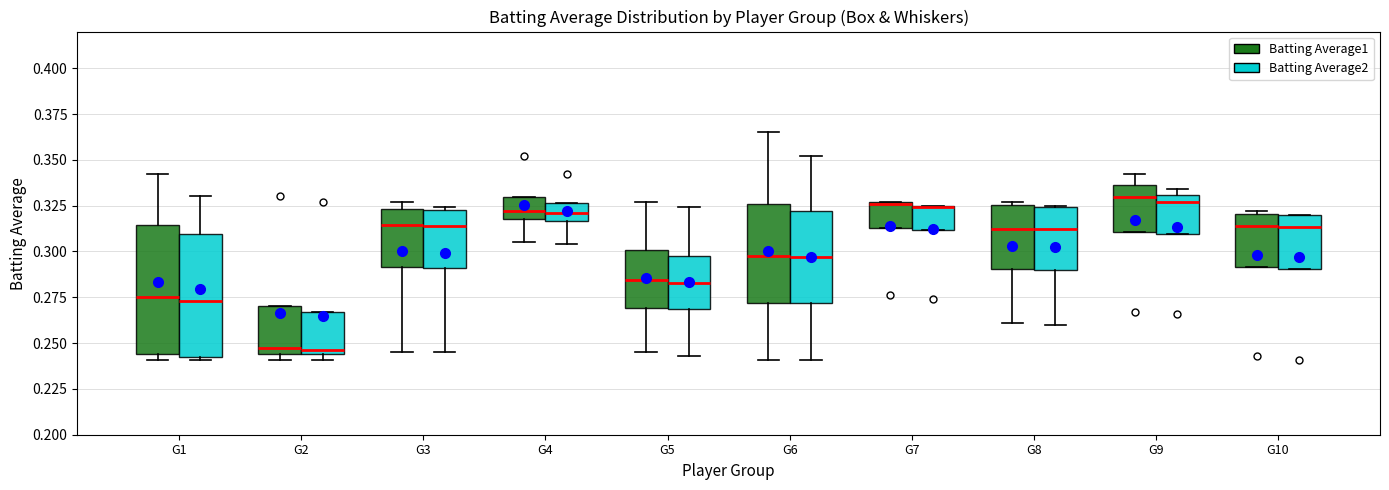

Reading left to right, transcribe this box plot: for each box, give where its median line is, the range the box spans, and where its two whiskers end, as read against the y-axis. The values are not printed on the chart, so give them approximately, as read against the axis.

G1 (Batting Average1): median 0.275, box 0.245 to 0.315, whiskers 0.240 to 0.340
G1 (Batting Average2): median 0.275, box 0.245 to 0.310, whiskers 0.240 to 0.330
G2 (Batting Average1): median 0.250, box 0.245 to 0.270, whiskers 0.240 to 0.270
G2 (Batting Average2): median 0.245 (just above the box's lower edge), box 0.245 to 0.265, whiskers 0.240 to 0.265
G3 (Batting Average1): median 0.315, box 0.290 to 0.325, whiskers 0.245 to 0.325 (just above the box's upper edge)
G3 (Batting Average2): median 0.315, box 0.290 to 0.325, whiskers 0.245 to 0.325 (just above the box's upper edge)
G4 (Batting Average1): median 0.320 (inside the box), box 0.320 to 0.330, whiskers 0.305 to 0.330
G4 (Batting Average2): median 0.320, box 0.315 to 0.325, whiskers 0.305 to 0.325
G5 (Batting Average1): median 0.285, box 0.270 to 0.300, whiskers 0.245 to 0.325
G5 (Batting Average2): median 0.285, box 0.270 to 0.300, whiskers 0.245 to 0.325
G6 (Batting Average1): median 0.300, box 0.270 to 0.325, whiskers 0.240 to 0.365
G6 (Batting Average2): median 0.295, box 0.270 to 0.320, whiskers 0.240 to 0.350
G7 (Batting Average1): median 0.325, box 0.315 to 0.325, whiskers 0.315 to 0.325
G7 (Batting Average2): median 0.325 (drawn on the box's upper edge), box 0.310 to 0.325, whiskers 0.310 to 0.325
G8 (Batting Average1): median 0.315, box 0.290 to 0.325, whiskers 0.260 to 0.325 (just above the box's upper edge)
G8 (Batting Average2): median 0.310, box 0.290 to 0.325, whiskers 0.260 to 0.325
G9 (Batting Average1): median 0.330, box 0.310 to 0.335, whiskers 0.310 to 0.340
G9 (Batting Average2): median 0.325, box 0.310 to 0.330, whiskers 0.310 to 0.335
G10 (Batting Average1): median 0.315, box 0.290 to 0.320, whiskers 0.290 to 0.320 (just above the box's upper edge)
G10 (Batting Average2): median 0.315, box 0.290 to 0.320, whiskers 0.290 to 0.320